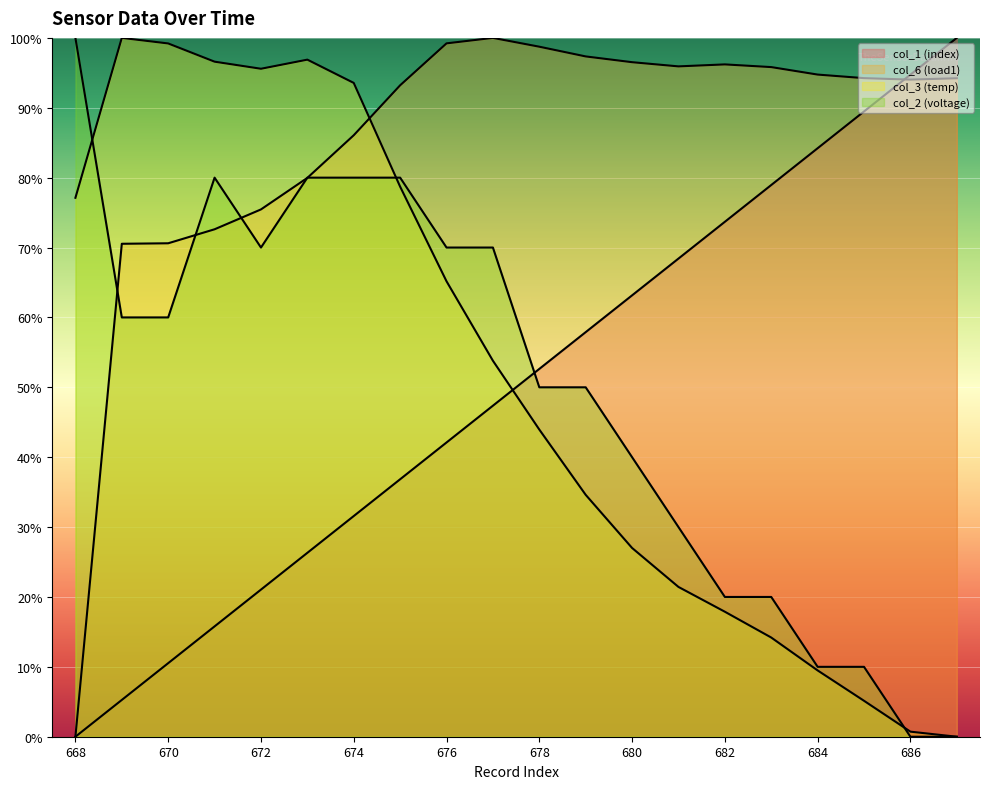

What is the difference between the second highest and second lowest values in the col_6 (load1) series?

28.7